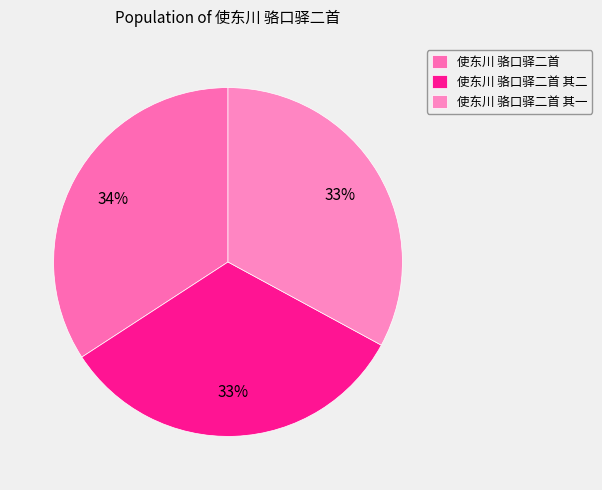

Is 使东川 骆口驿二首 the majority of the pie?

No